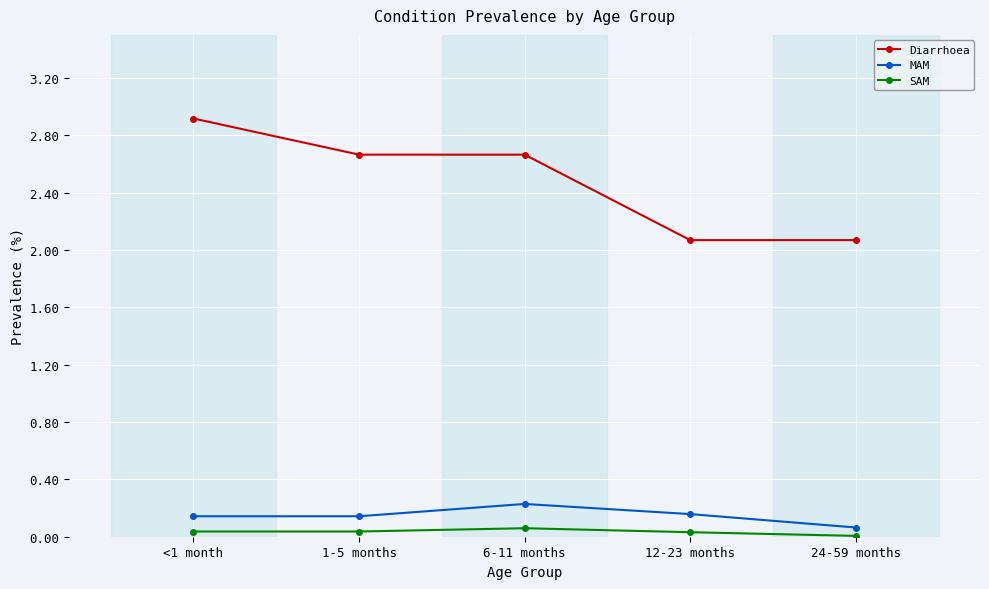

At how many categories does at least one series exceed 1?

5